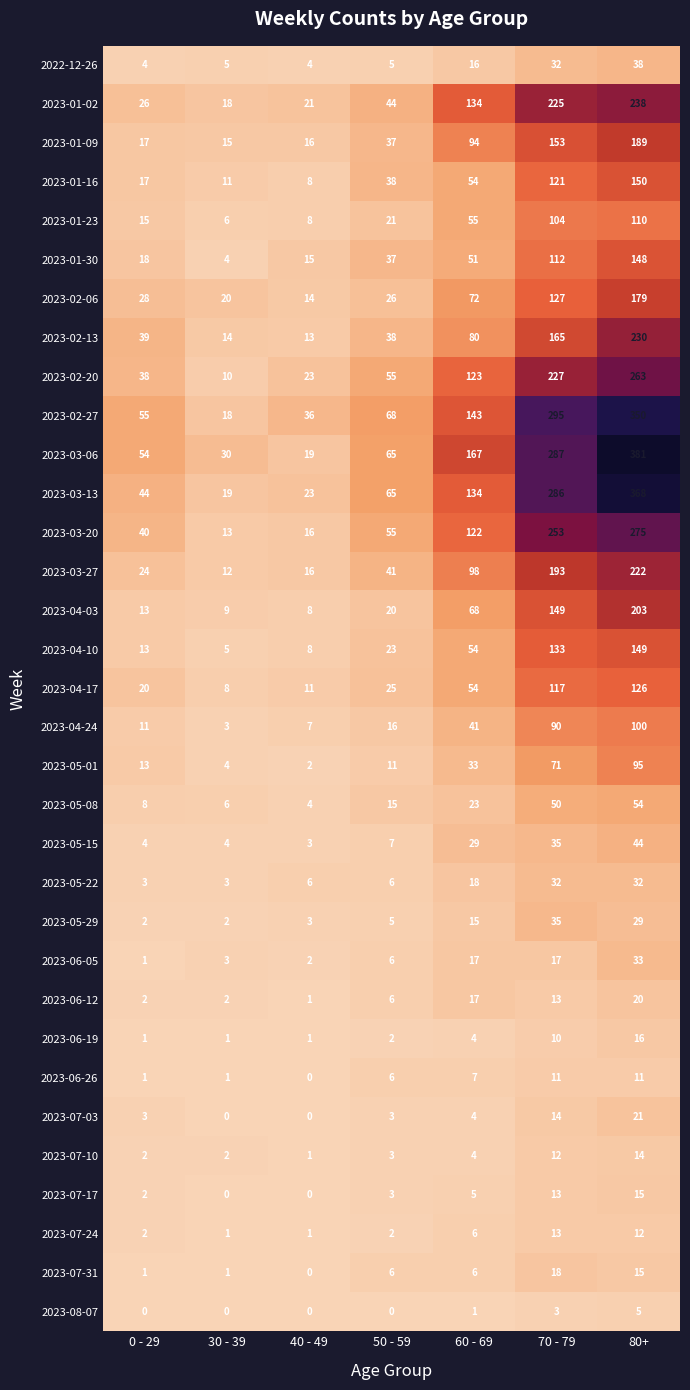

Is it true that 2023-01-02 equals 238 at 80+?

True